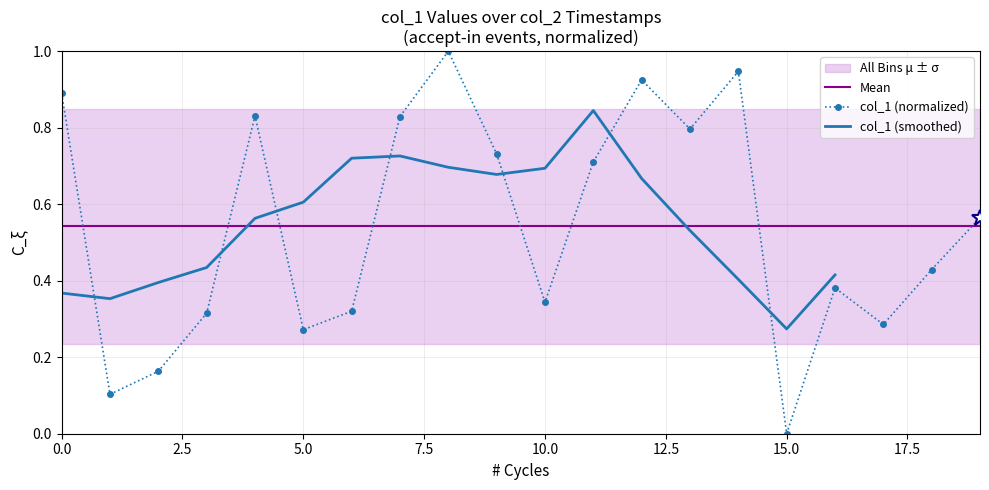

Reading right to left, list all the values displayed in this chart.

0.6	0.4	0.3	0.4	0.0	0.9	0.8	0.9	0.7	0.3	0.7	1.0	0.8	0.3	0.3	0.8	0.3	0.2	0.1	0.9